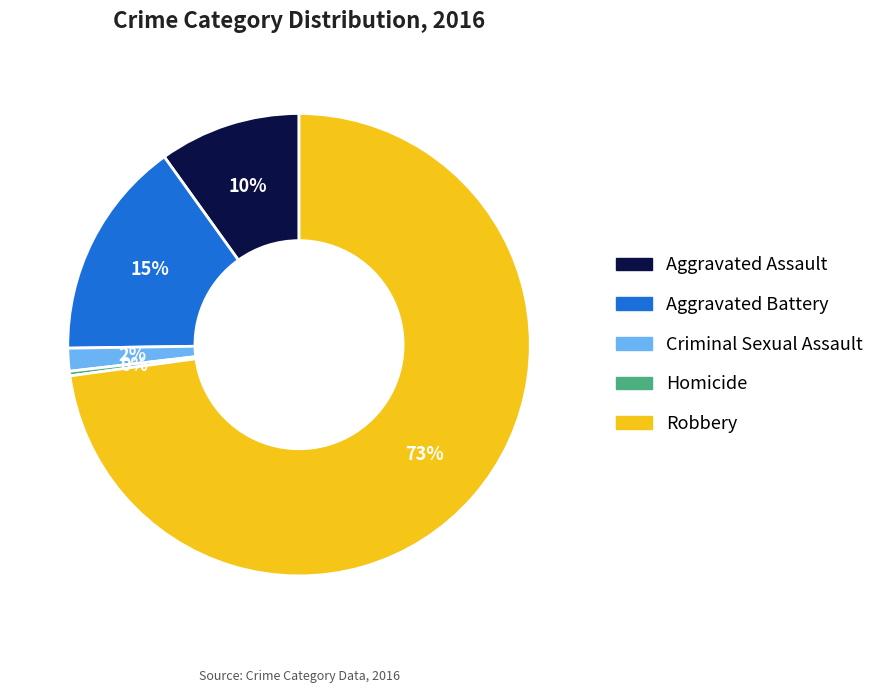

How many slices are in this pie chart?

5